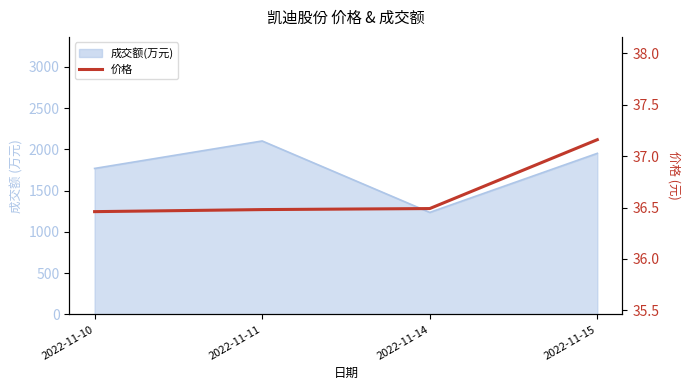

Approximately how many times larger is the value at 2022-11-11 compared to 2022-11-15?

1.0